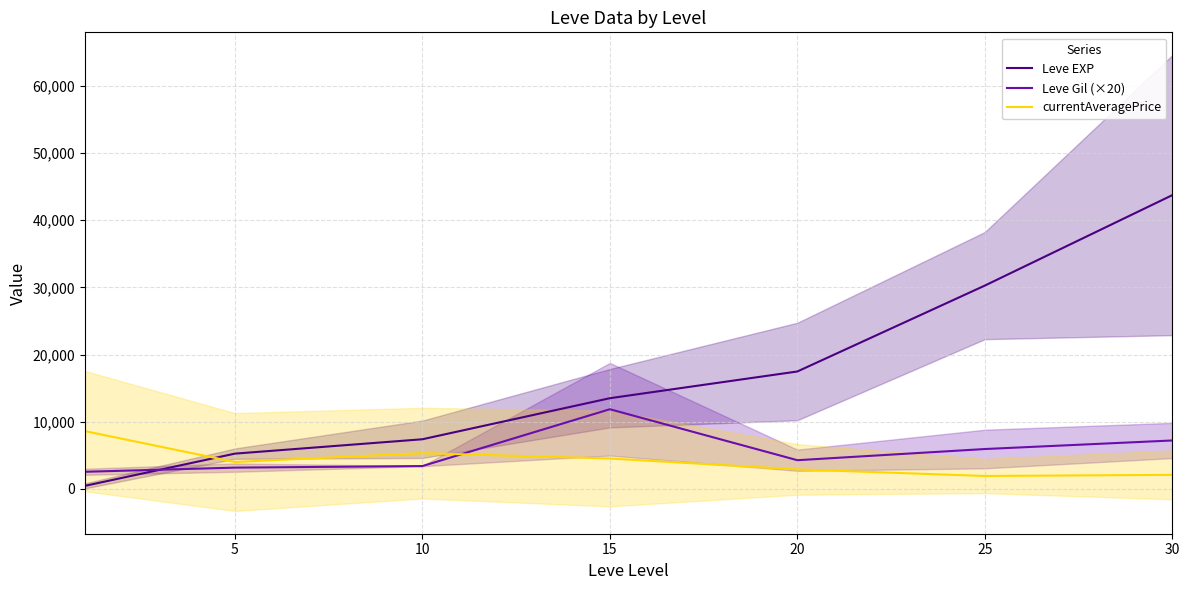

The value of currentAveragePrice at 15 is 6000.0. True or false?

False